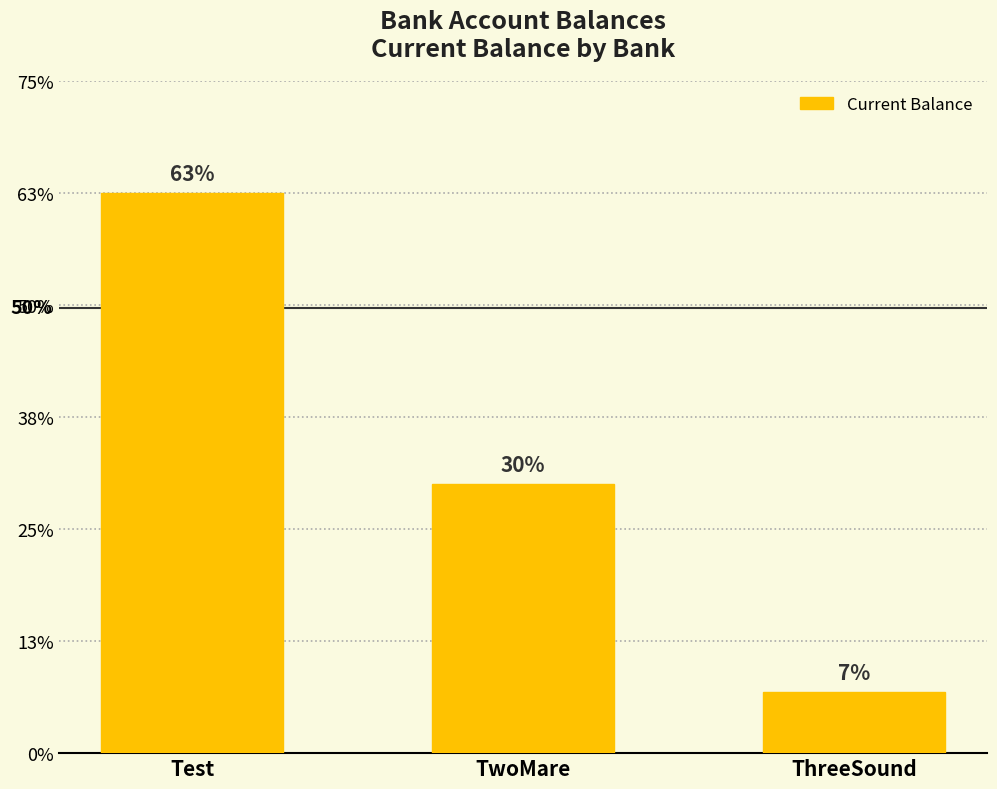

Does the chart contain any negative values?

No